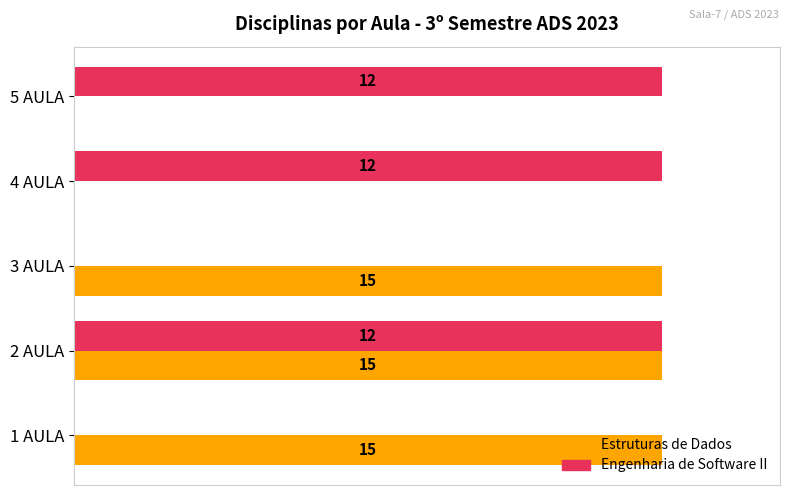

What are all the series names shown in the legend?

Estruturas de Dados, Engenharia de Software II